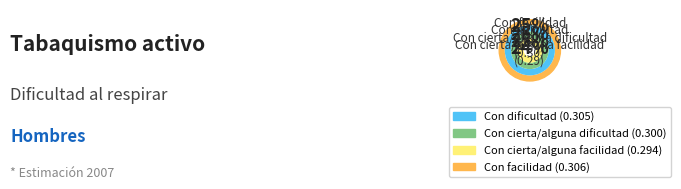

Which category has the biggest portion of the pie?

Con facilidad